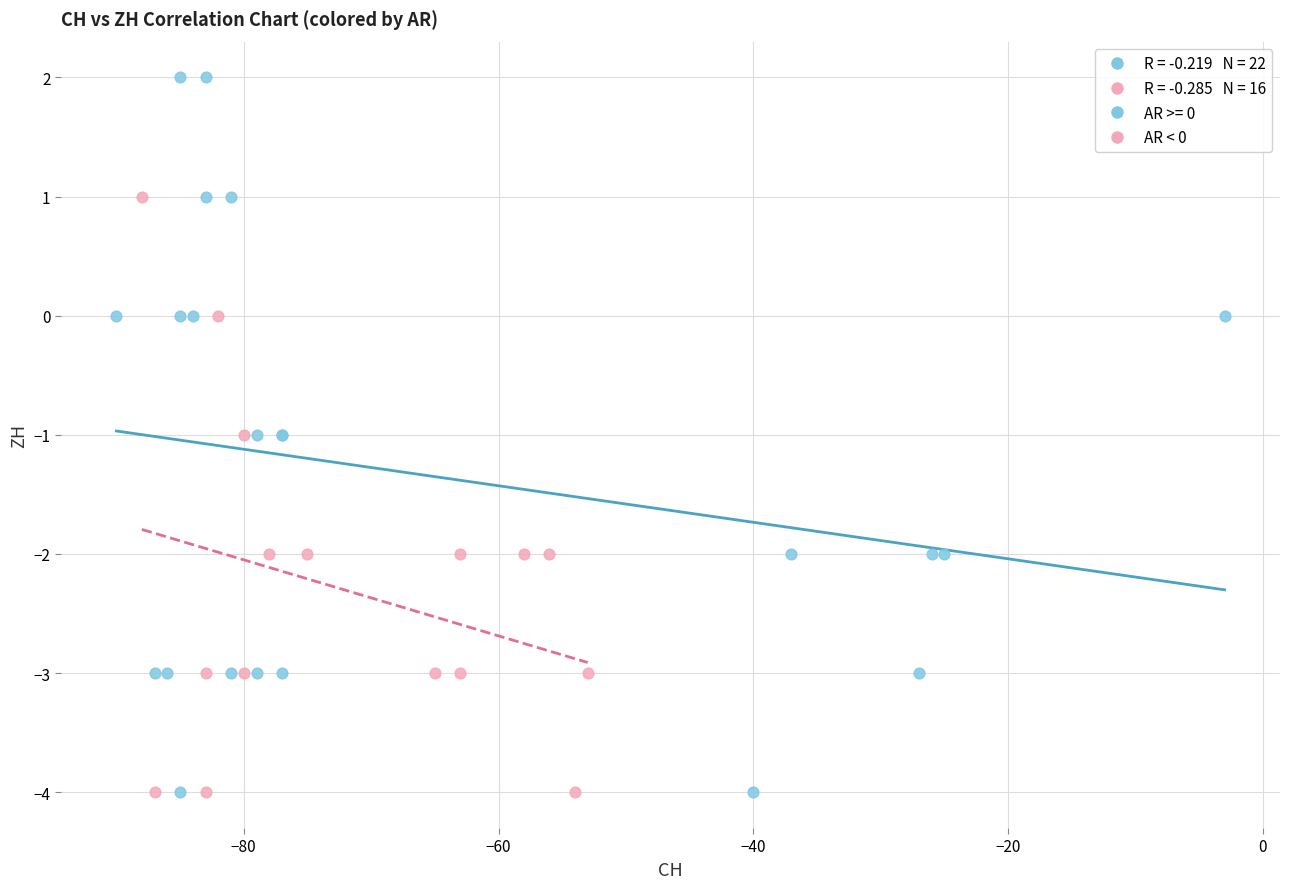

Which series has the widest spread of Y values?

AR >= 0